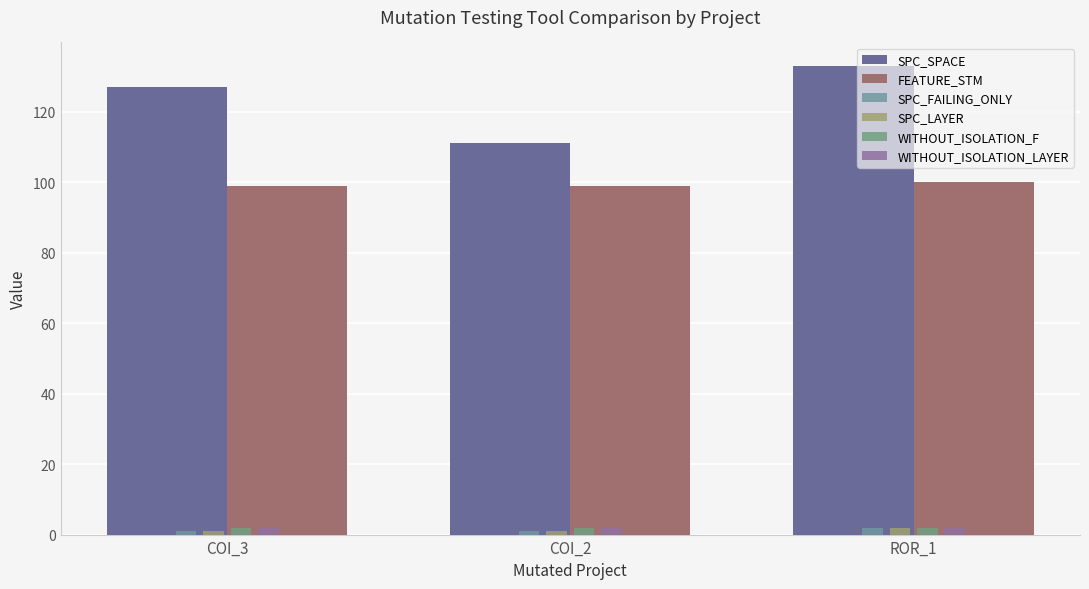

What is the difference between the maximum and second lowest values in the SPC_SPACE series?

6